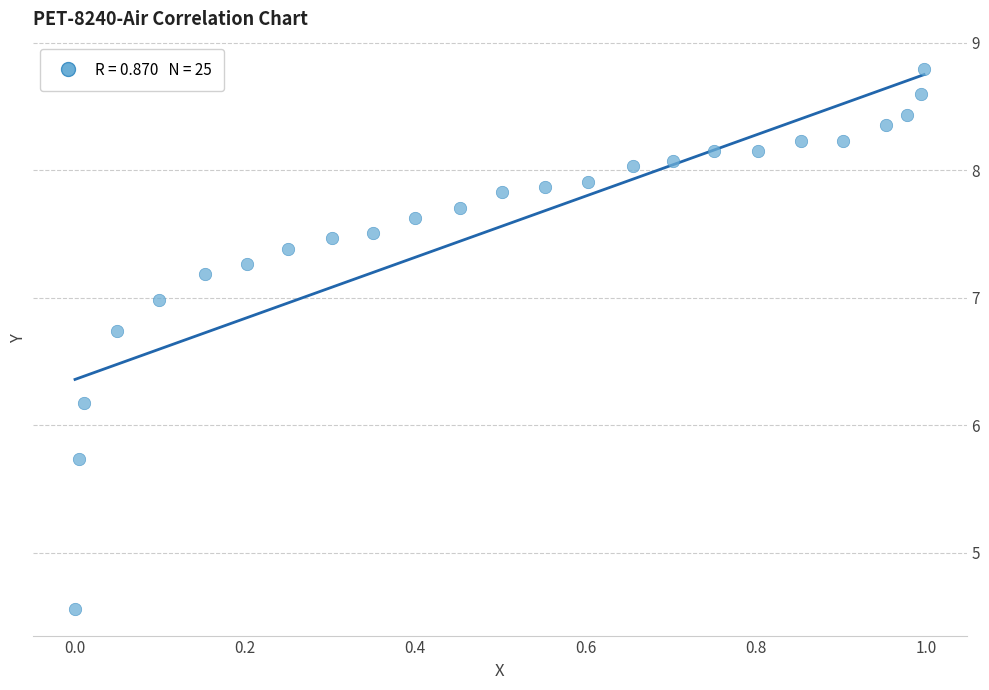

What Y value in the scatter plot is closest to 6?

6.2